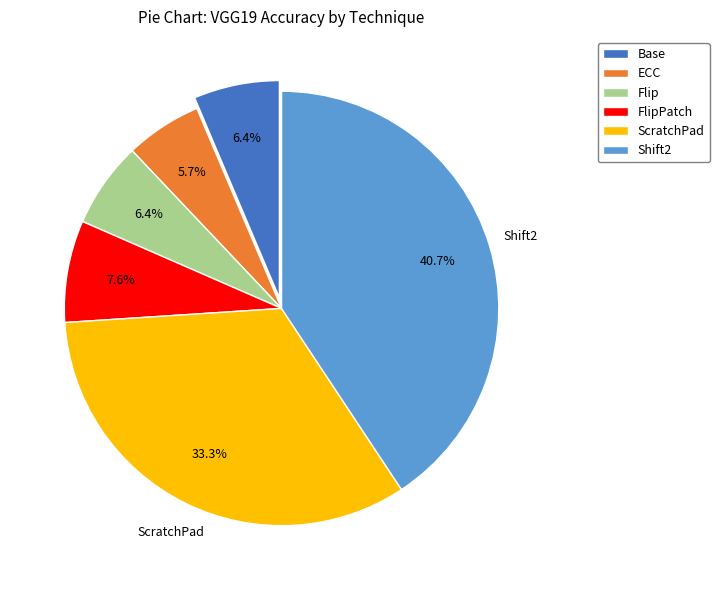

To the nearest percent, what percentage of the pie is ScratchPad?

33%